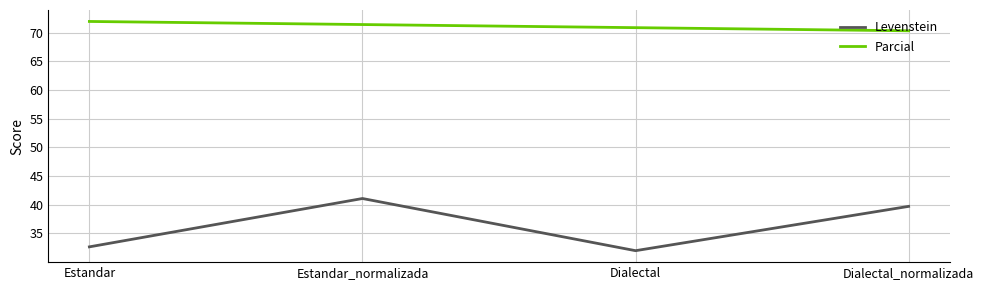

Which label corresponds to the smallest value in the chart?

Dialectal